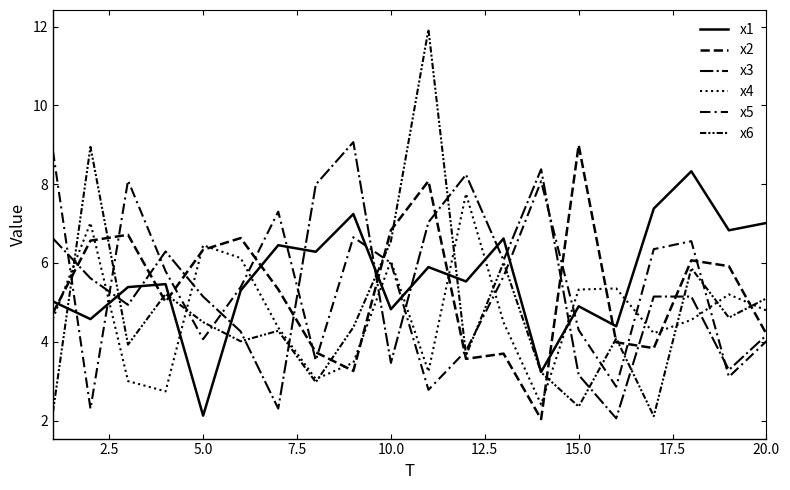

How many lines are shown in the chart?

6